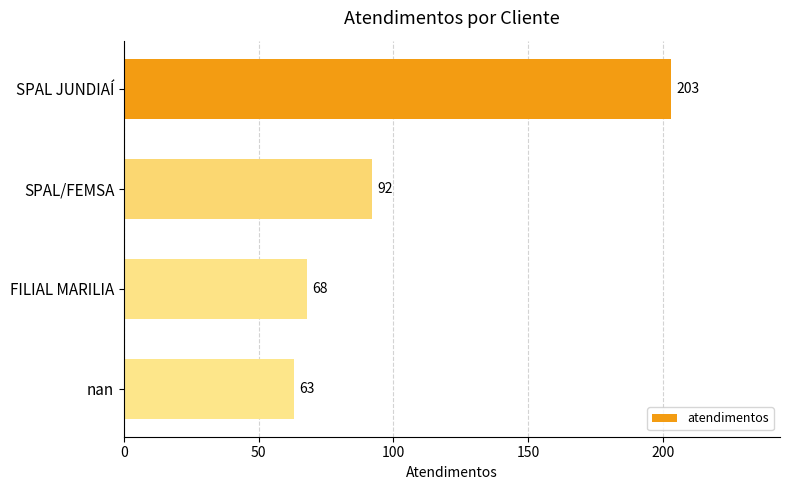

What is the label of the 3rd bar from the top?

FILIAL MARILIA